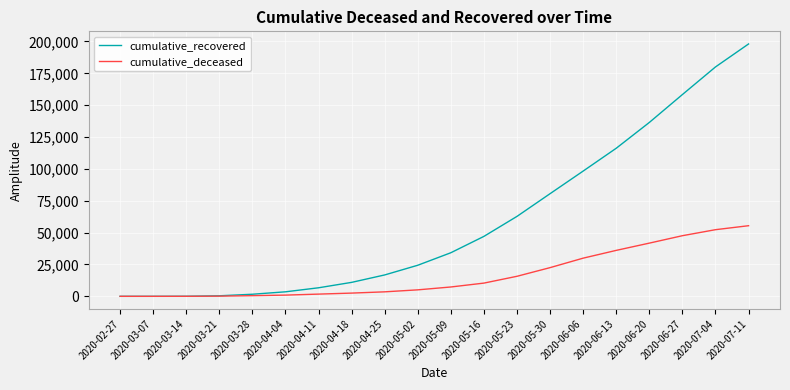

Which series has the largest total across all categories?

cumulative_recovered